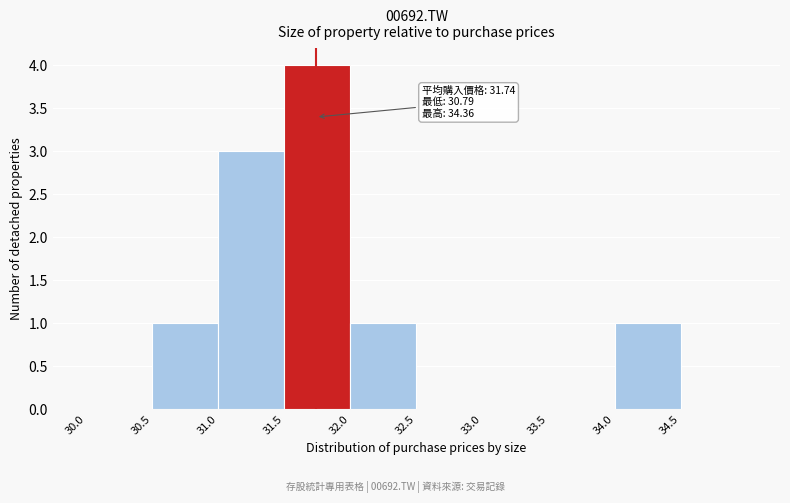

Over which range of the x-axis is the bar tallest?

31.5 to 32.0